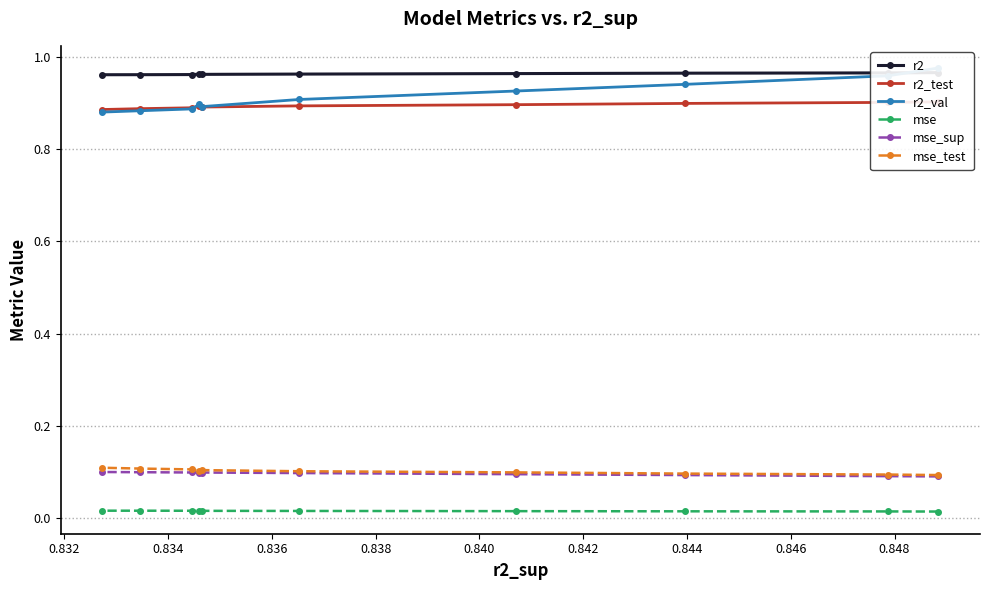

How many lines are shown in the chart?

6